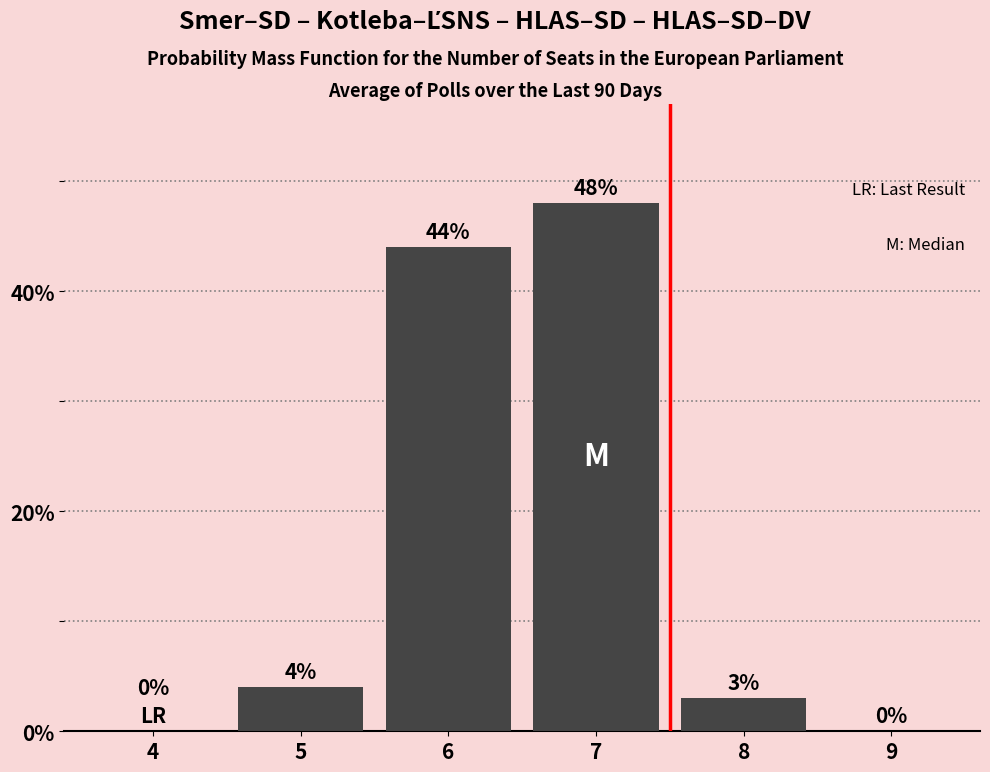

Reading left to right, extract all data points from this chart.

4=0	5=4	6=44	7=48	8=3	9=0